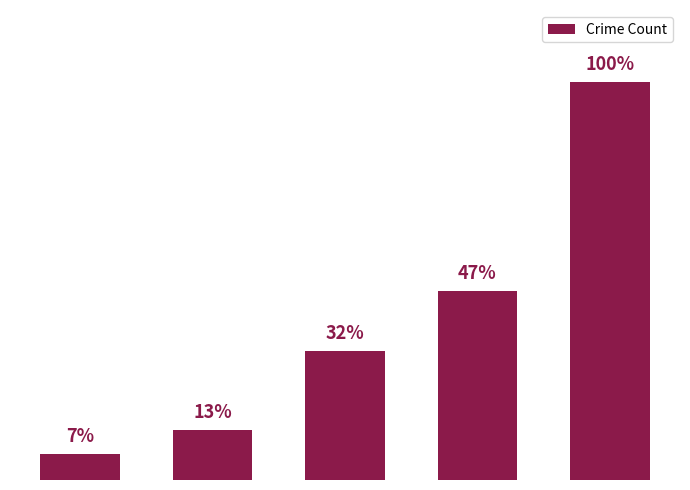

What is the difference between the values at Aggravated
Assault and Aggravated
Battery?

47